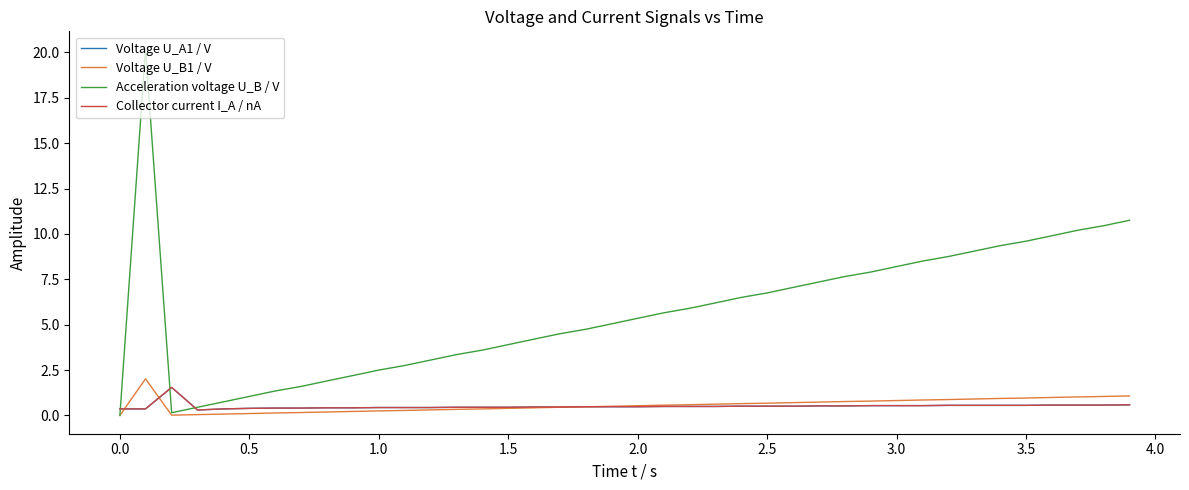

How many lines are shown in the chart?

4